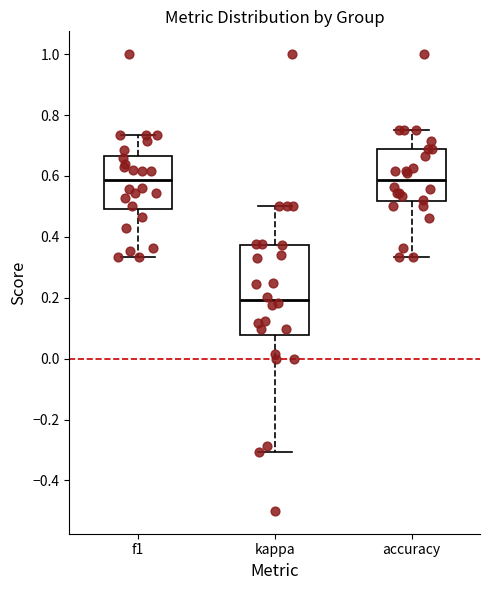

Where does the median line of the box for accuracy sit on the y-axis? The values are not printed on the chart, so give them approximately, as read against the axis.

0.58